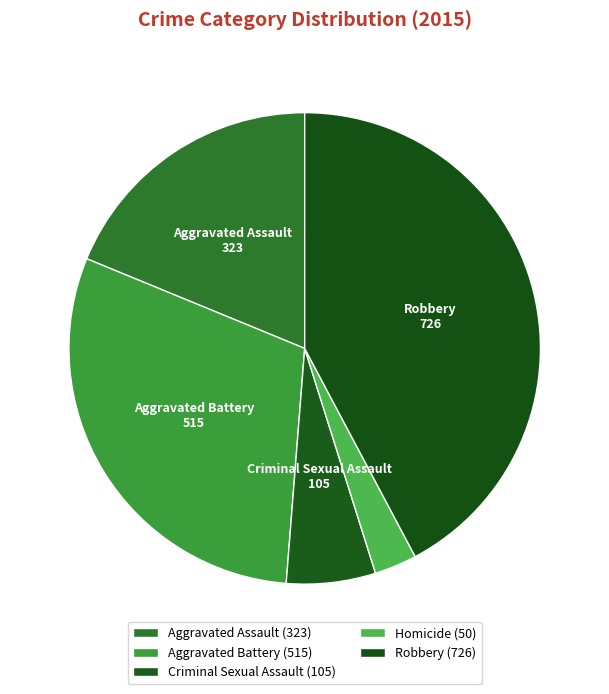

Does Homicide represent more than half of the total?

No